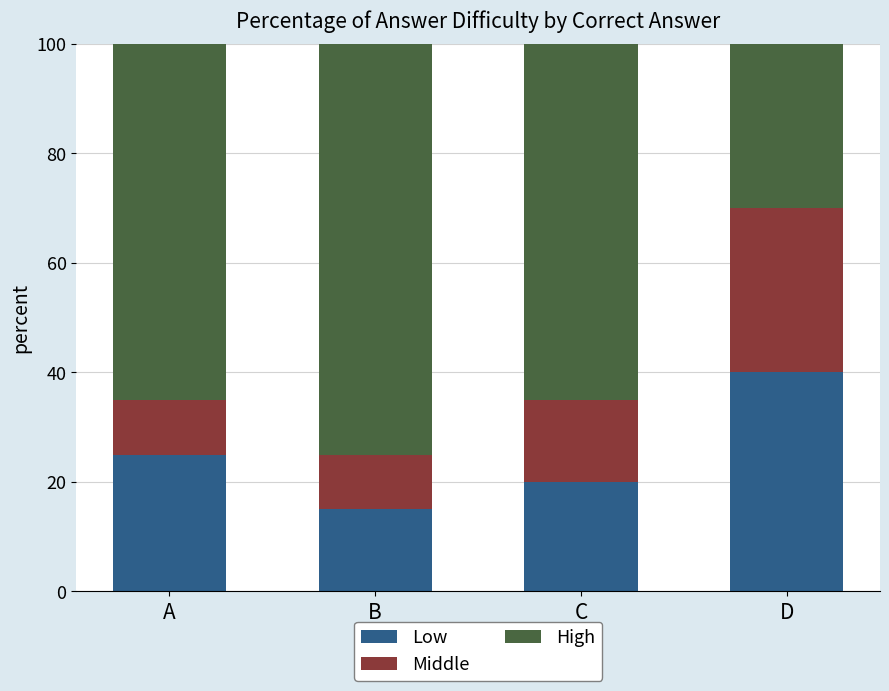

The Low series shows 25 at A. True or false?

True